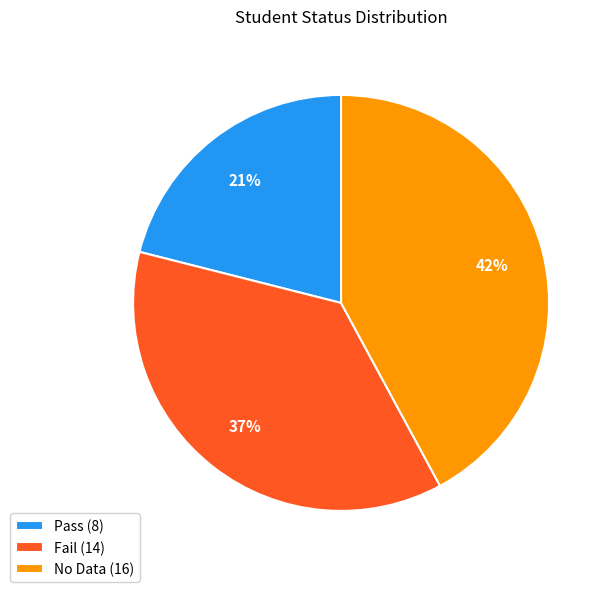

Is it true that Fail is 37% of the pie?

True